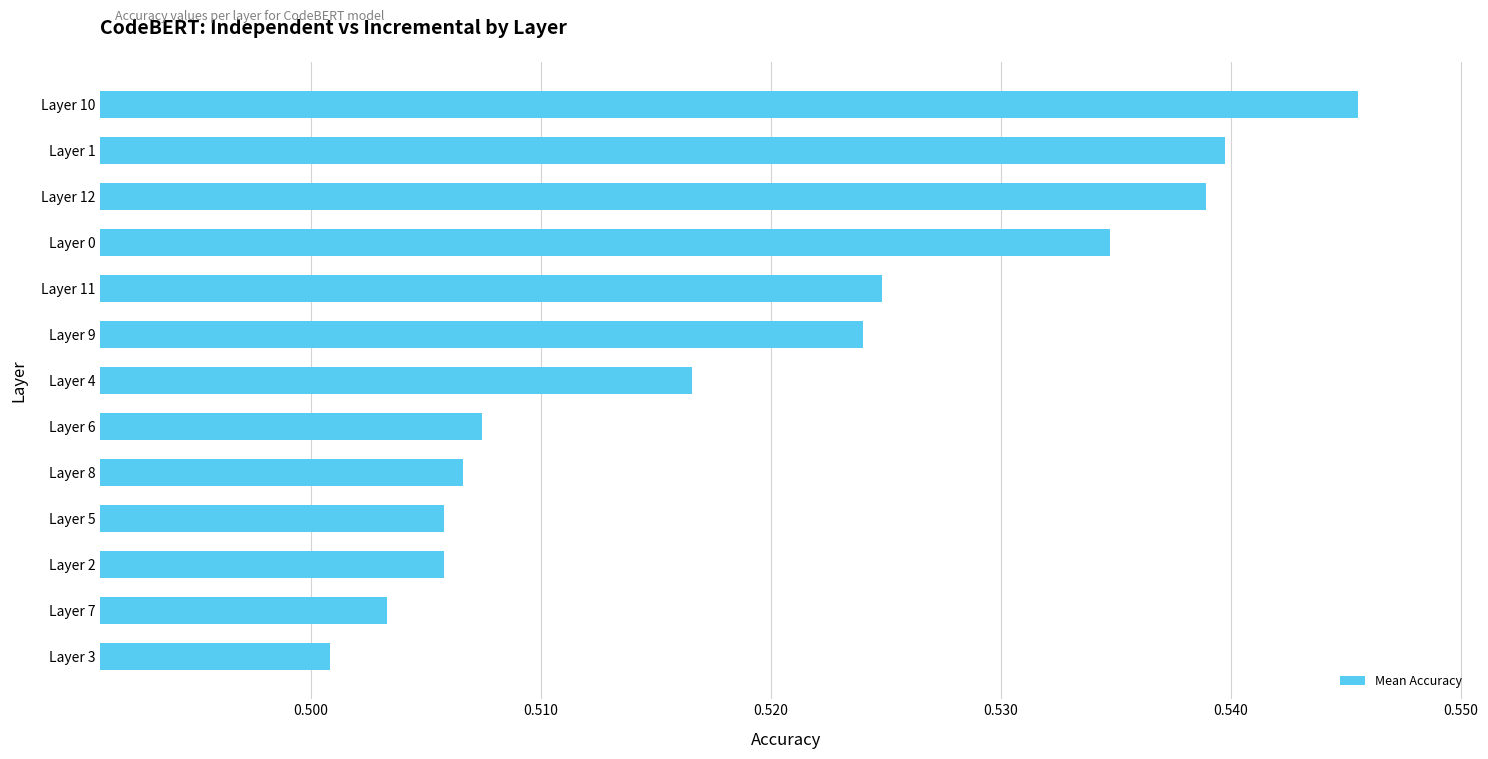

At which category does the chart reach its peak across all series?

Layer 10